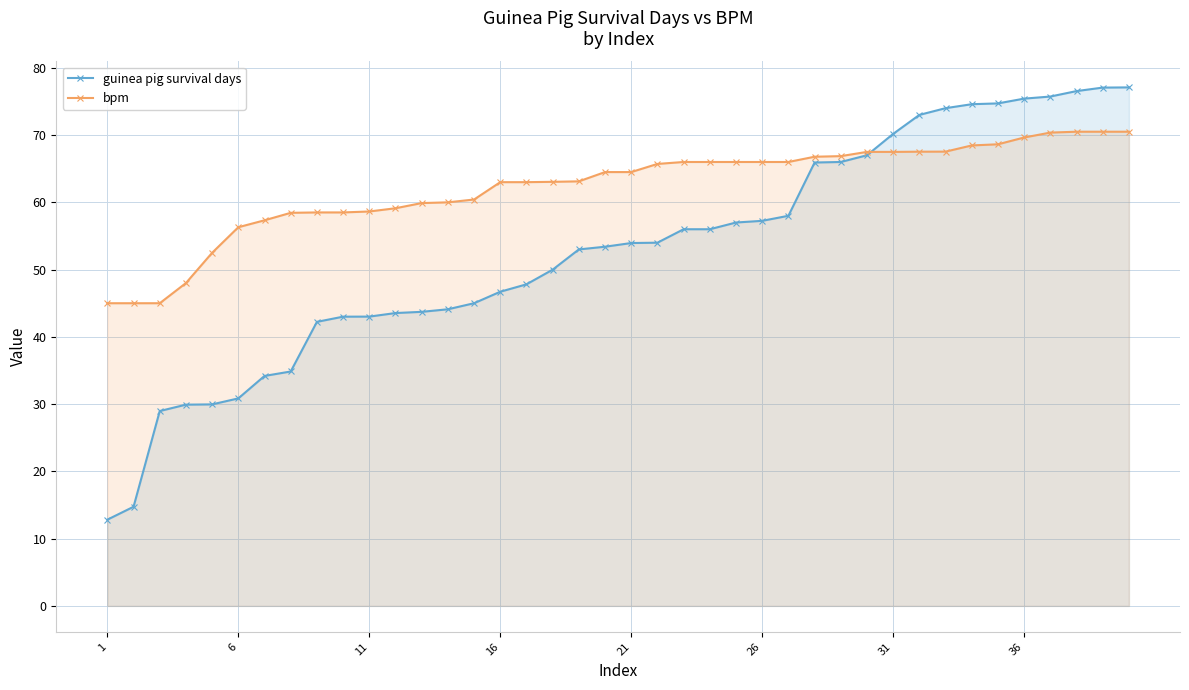

Which series has the widest spread of values?

guinea pig survival days